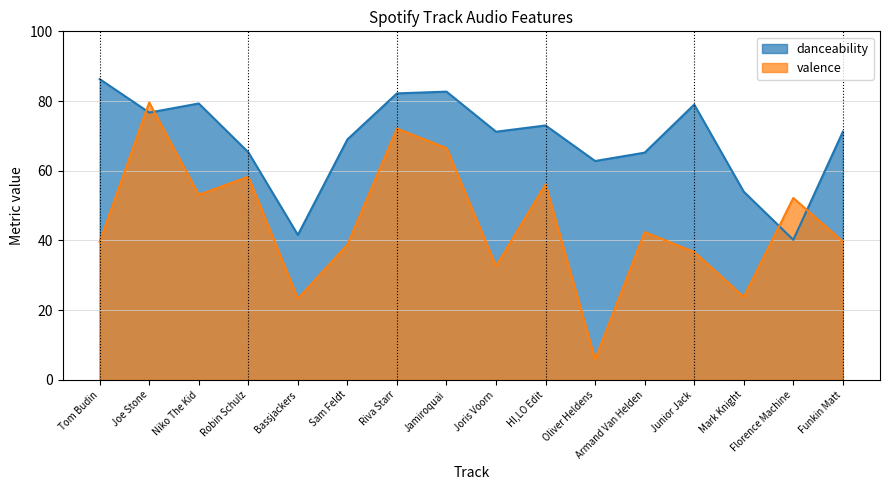

The valence series shows 56.1 at HI,LO Edit. True or false?

True